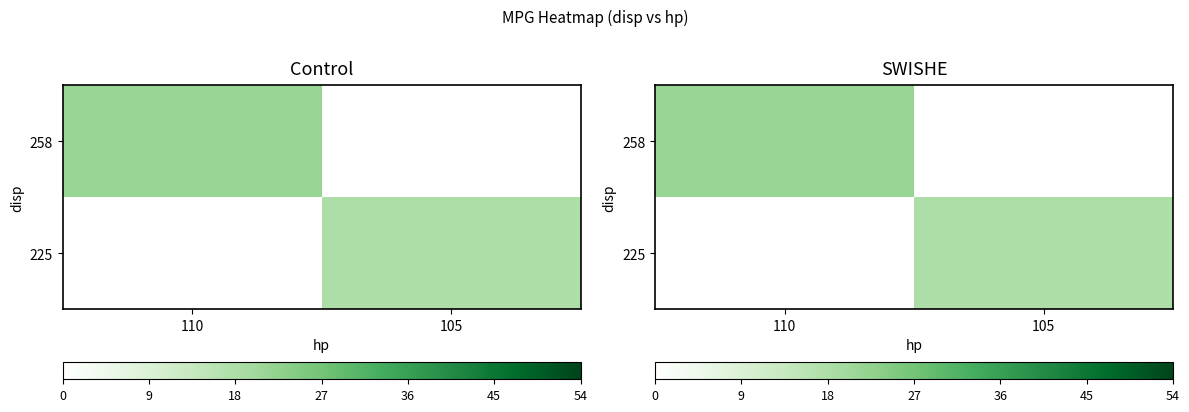

Which label corresponds to the smallest value in the chart?

105